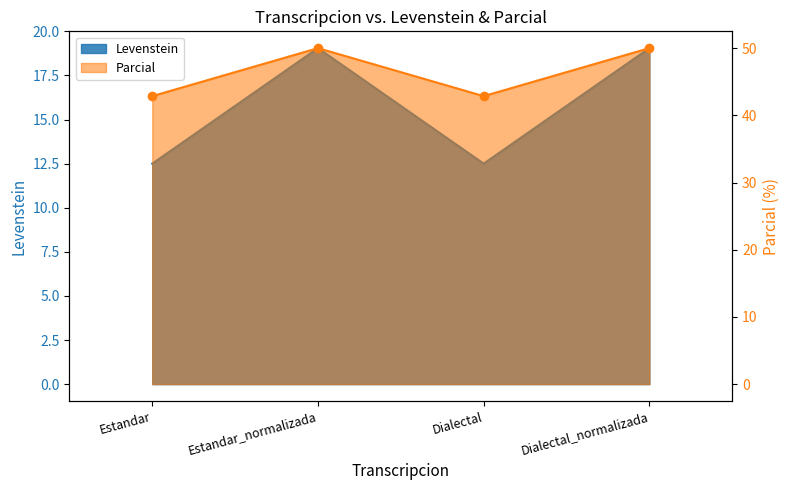

Which category has the lowest value in the Levenstein series?

Estandar